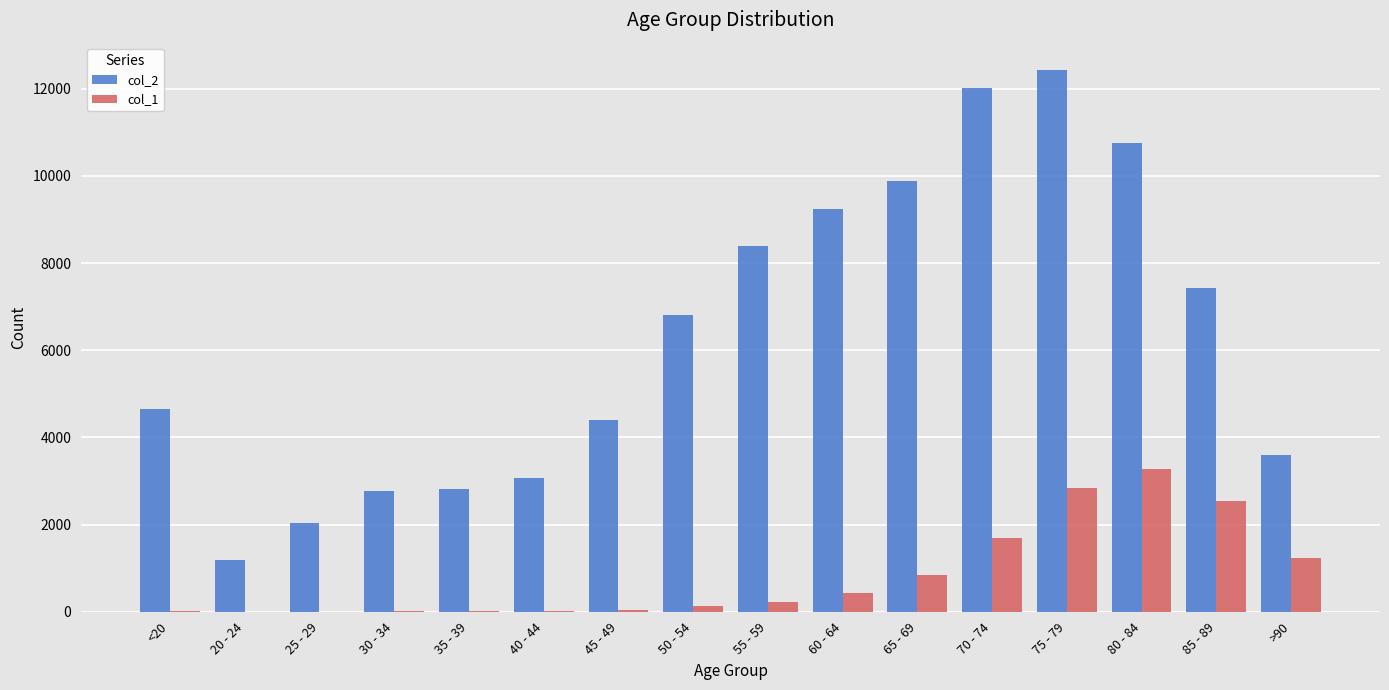

What is the spread (max minus min) of values at 45 - 49?

4349